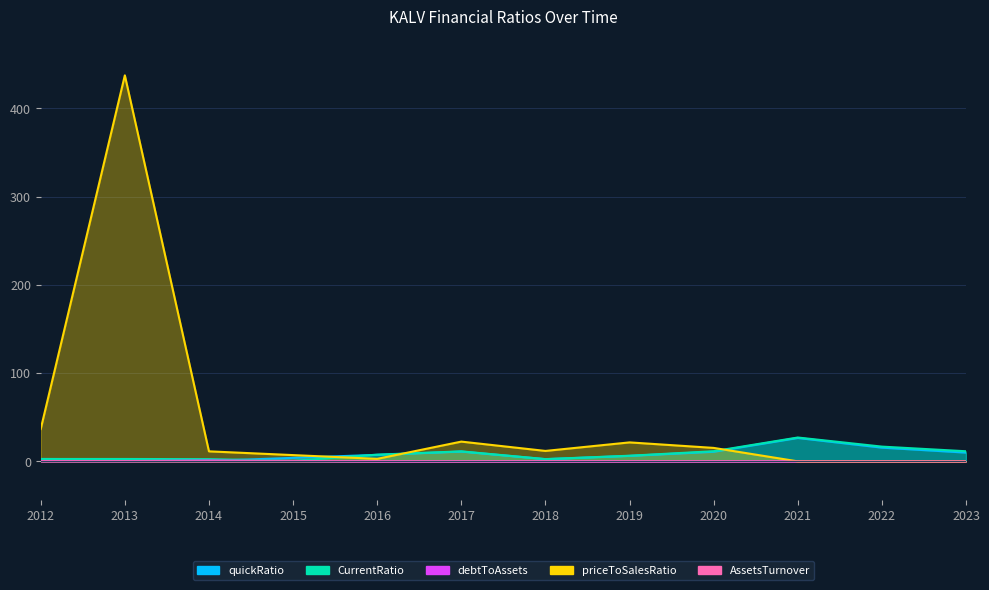

At which category is the sum across all series the highest?

2013